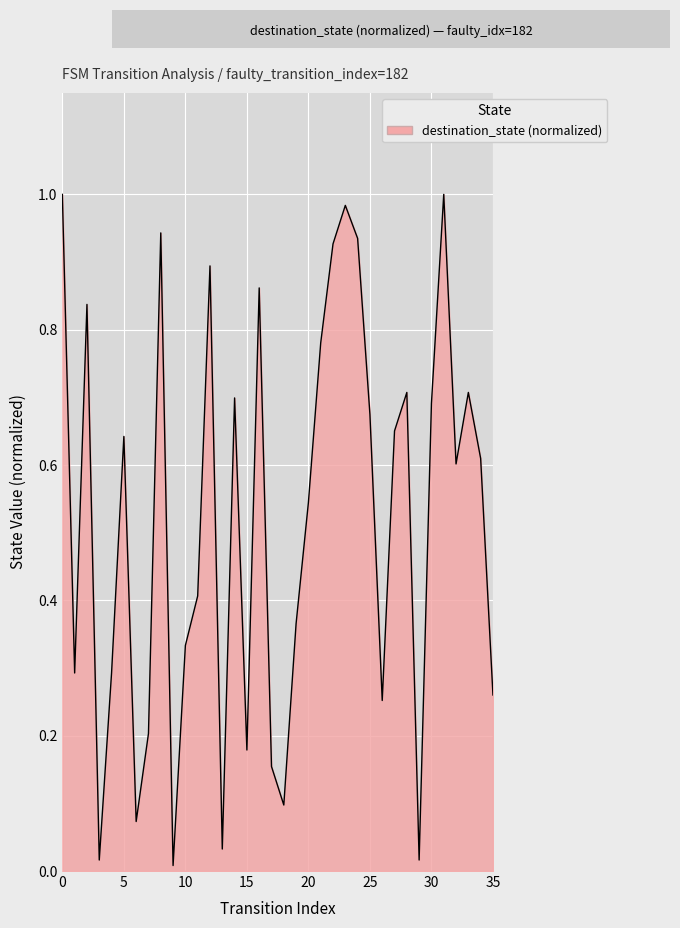

Is this an area chart (filled region under the line)?

Yes